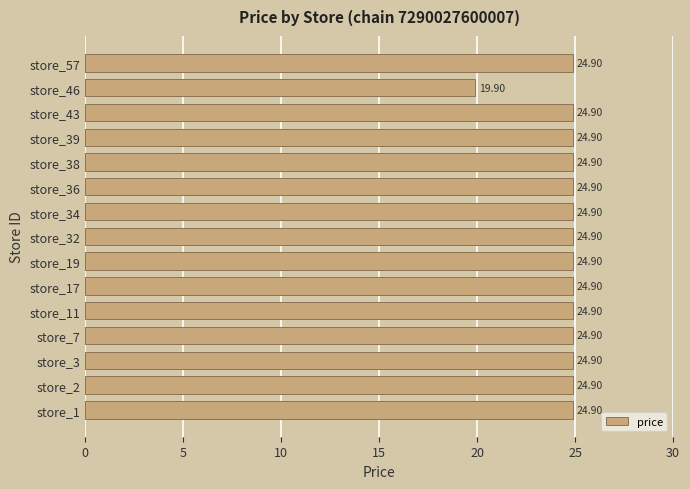

What is the sum of all values?

368.5